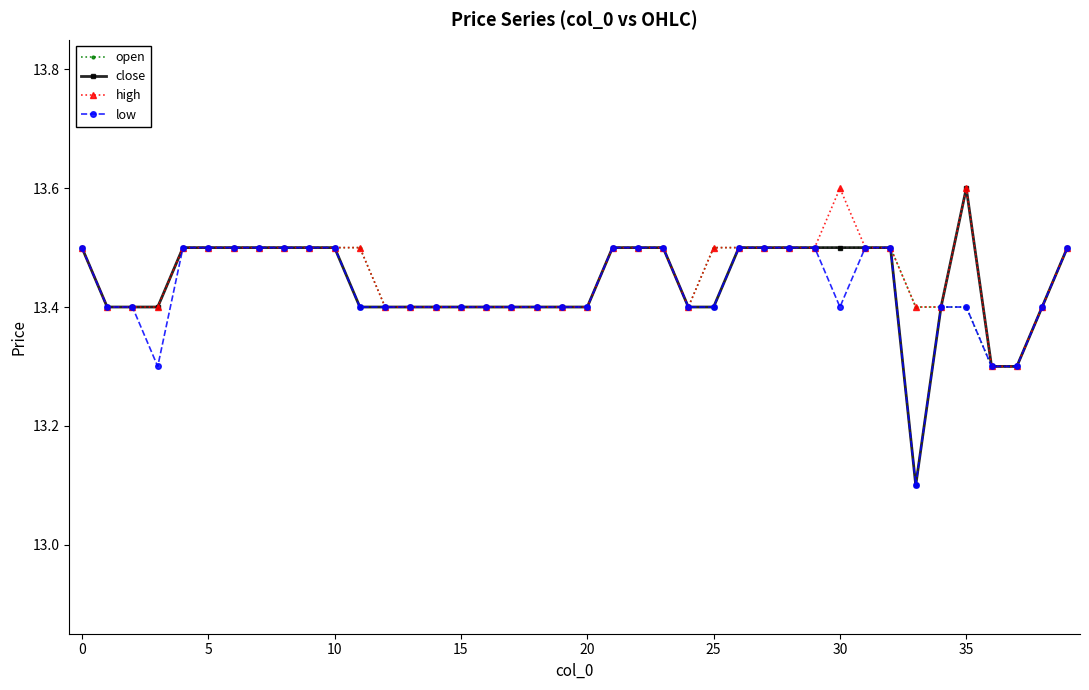

Which series has the widest spread of values?

close